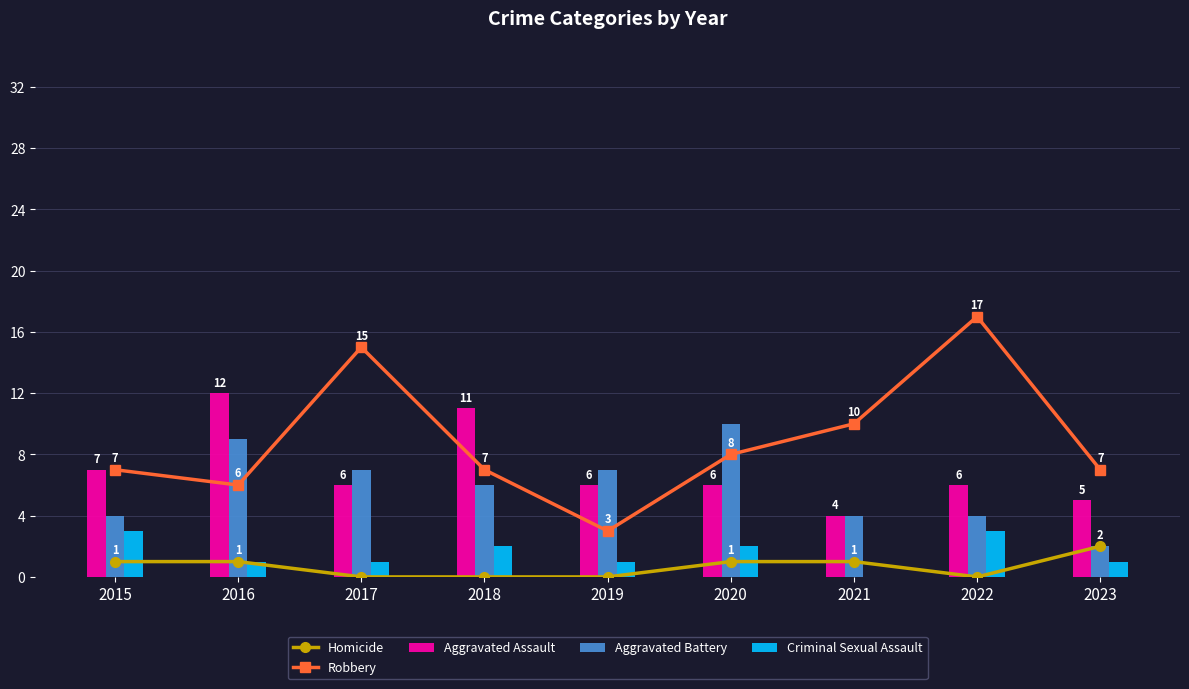

How many Homicide values are between 0 and 1?

8